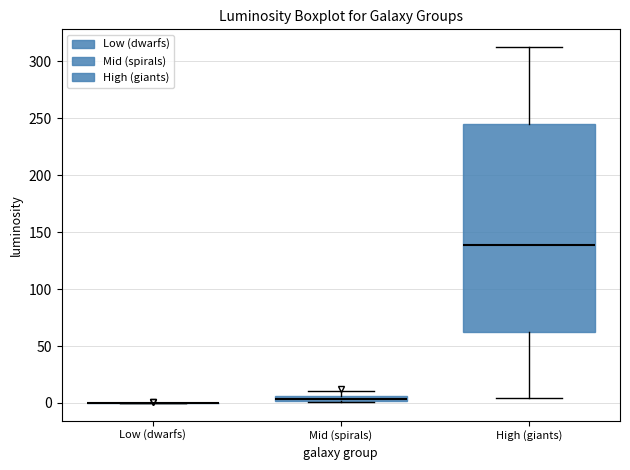

Which box is the tallest, from its lower edge to its upper edge?

High (giants)